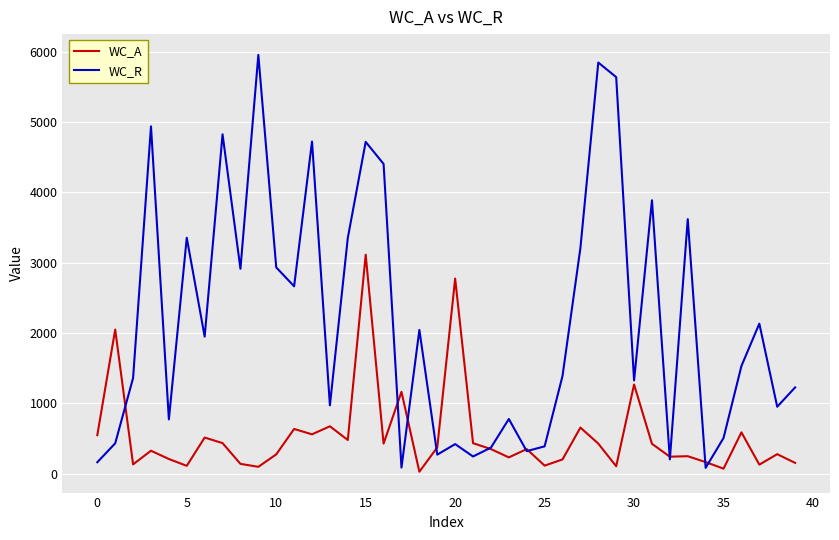

What is the maximum value shown in the chart?

5952